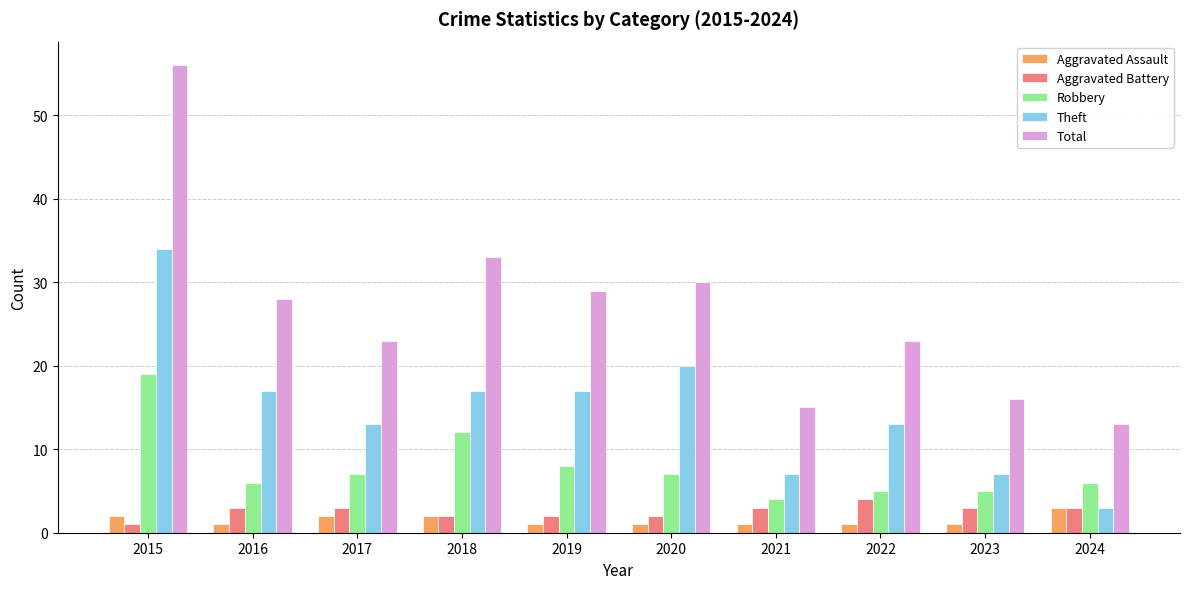

What is the value of the Total bar at the 8th from the left?

23